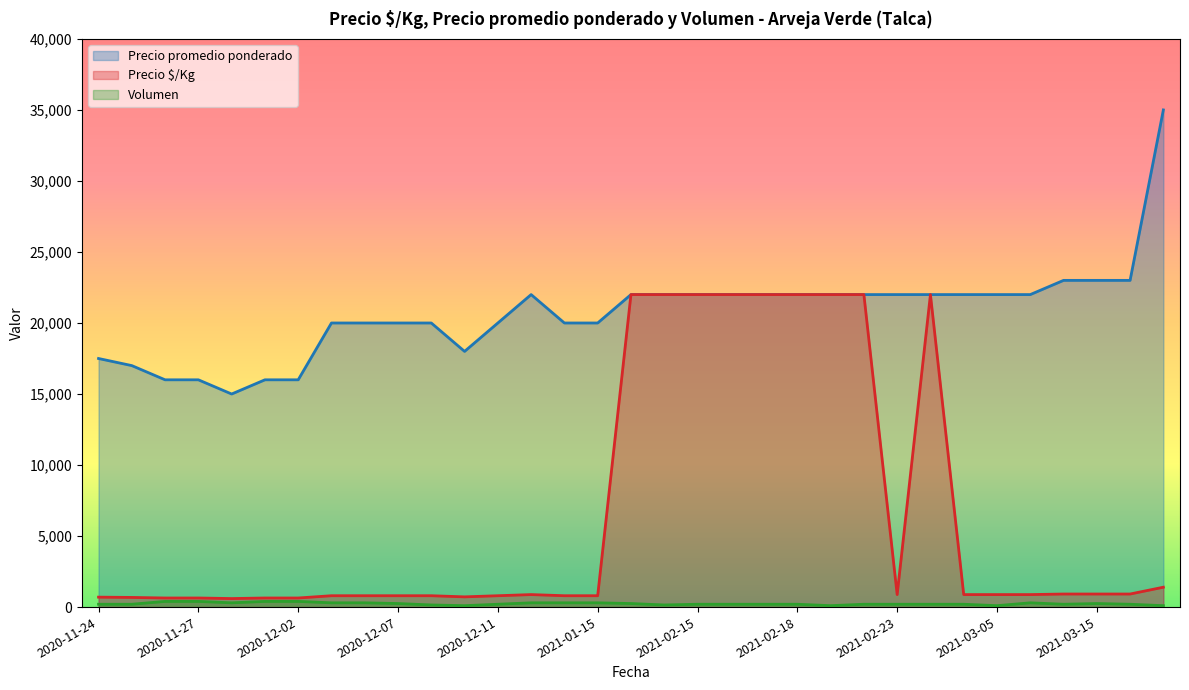

True or false: Precio promedio ponderado has a value of 18000 at 2020-12-10.

True